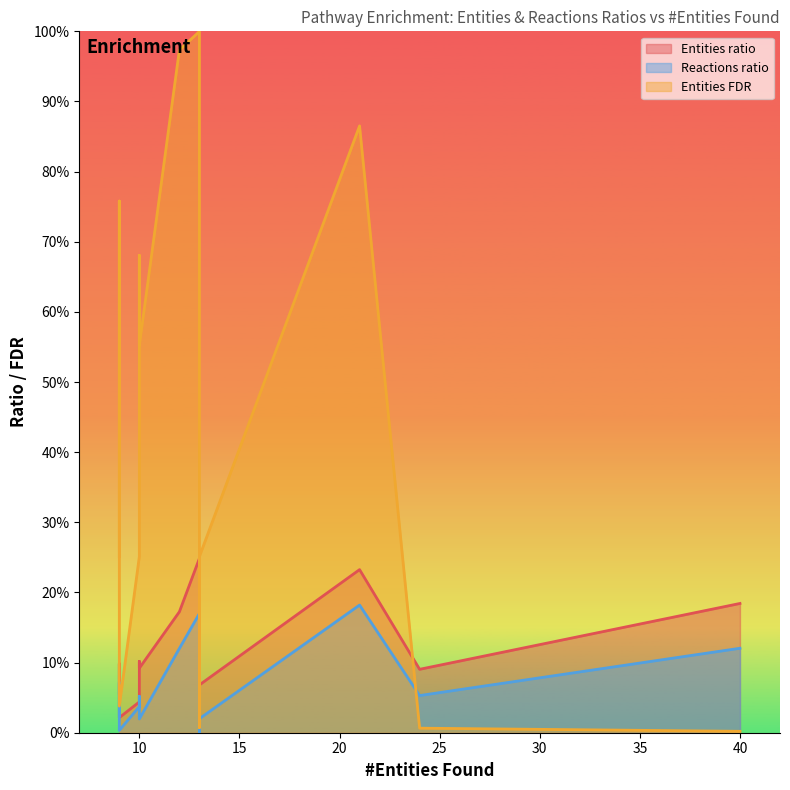

The Entities FDR series shows 0.1 at 9. True or false?

False